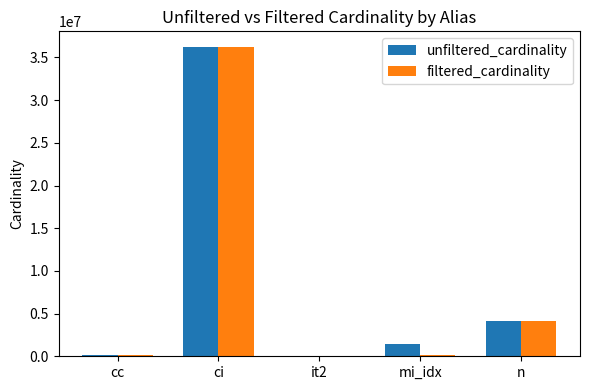

At which category is the sum across all series the highest?

ci